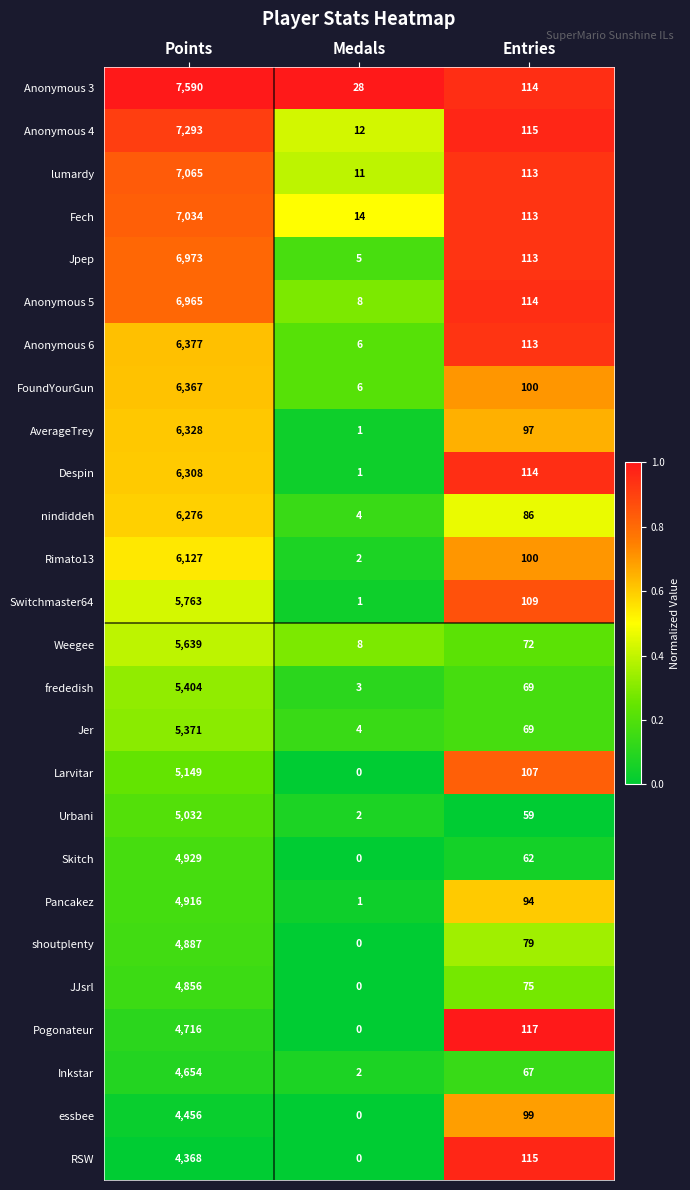

True or false: Anonymous 4 has a value of 4055 at Points.

False